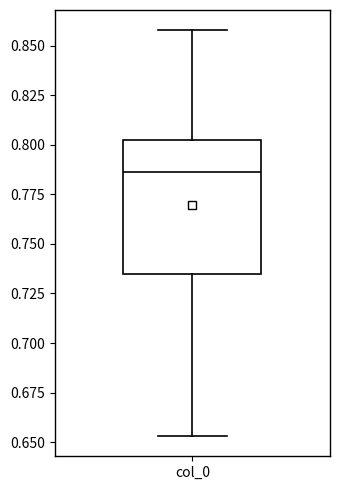

Where is the lower edge of the box for col_0 on the y-axis? The values are not printed on the chart, so give them approximately, as read against the axis.

0.735